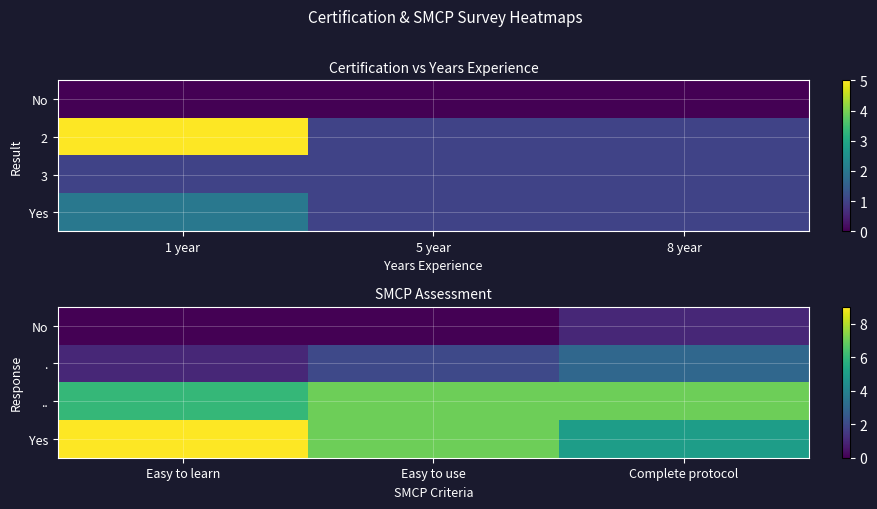

At which label does .. reach its minimum?

Easy to learn